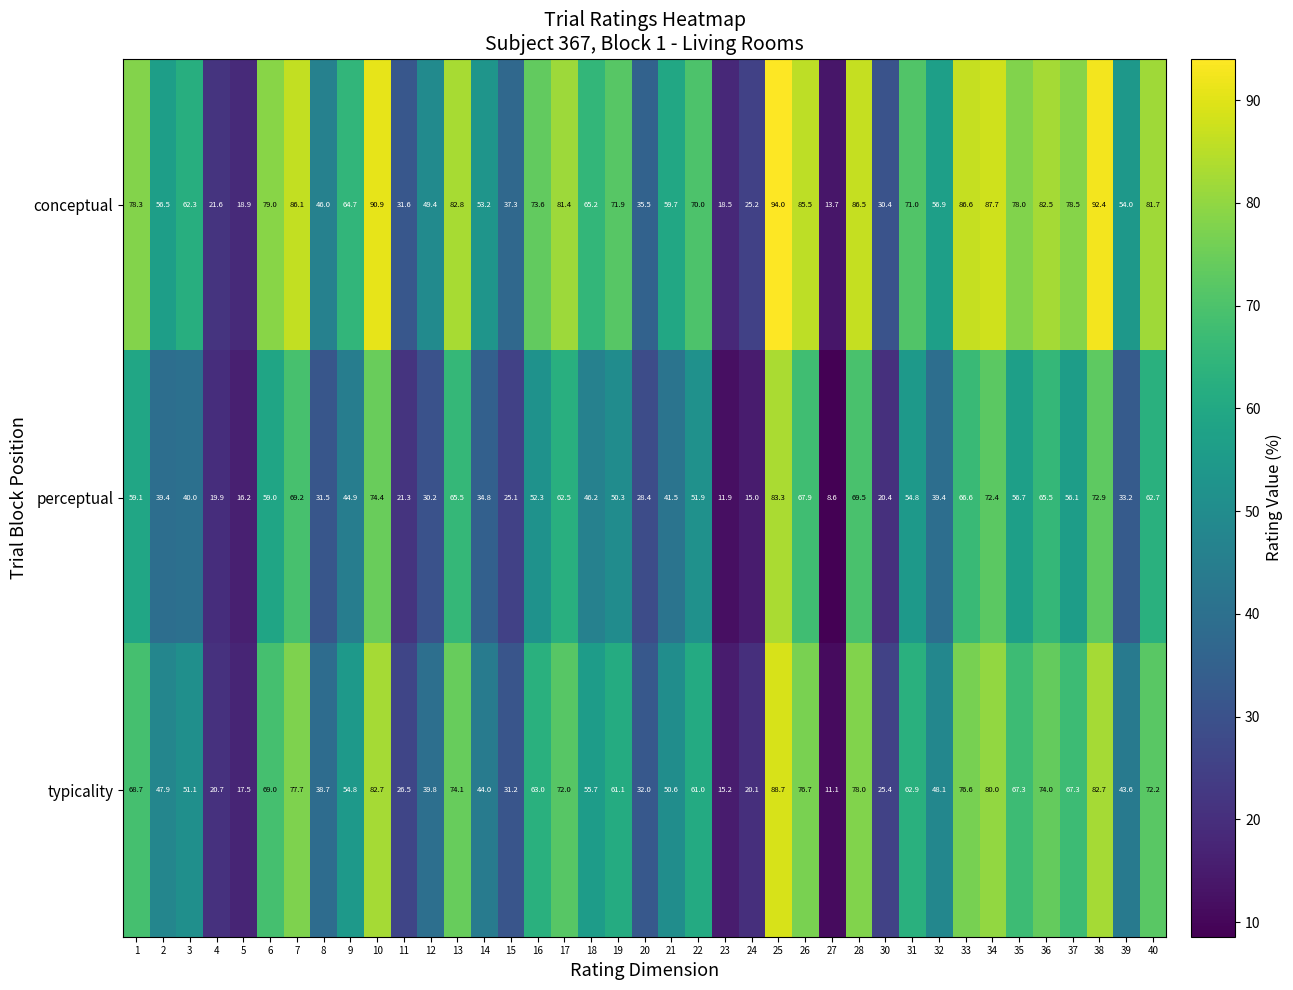

What is the average value of the typicality series?

54.6